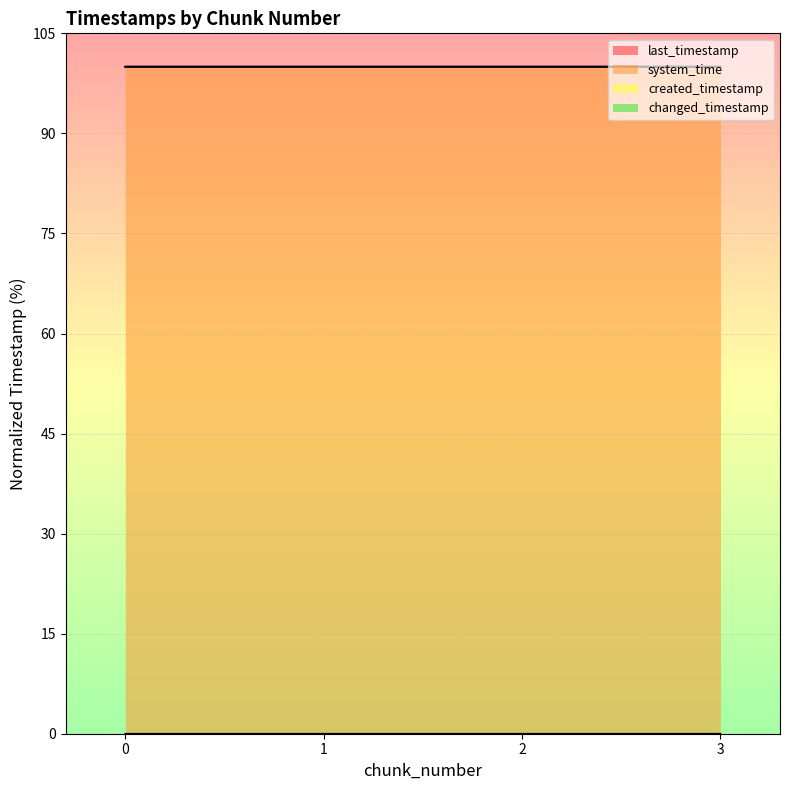

What is the difference between the highest and lowest values at 1?

100.0